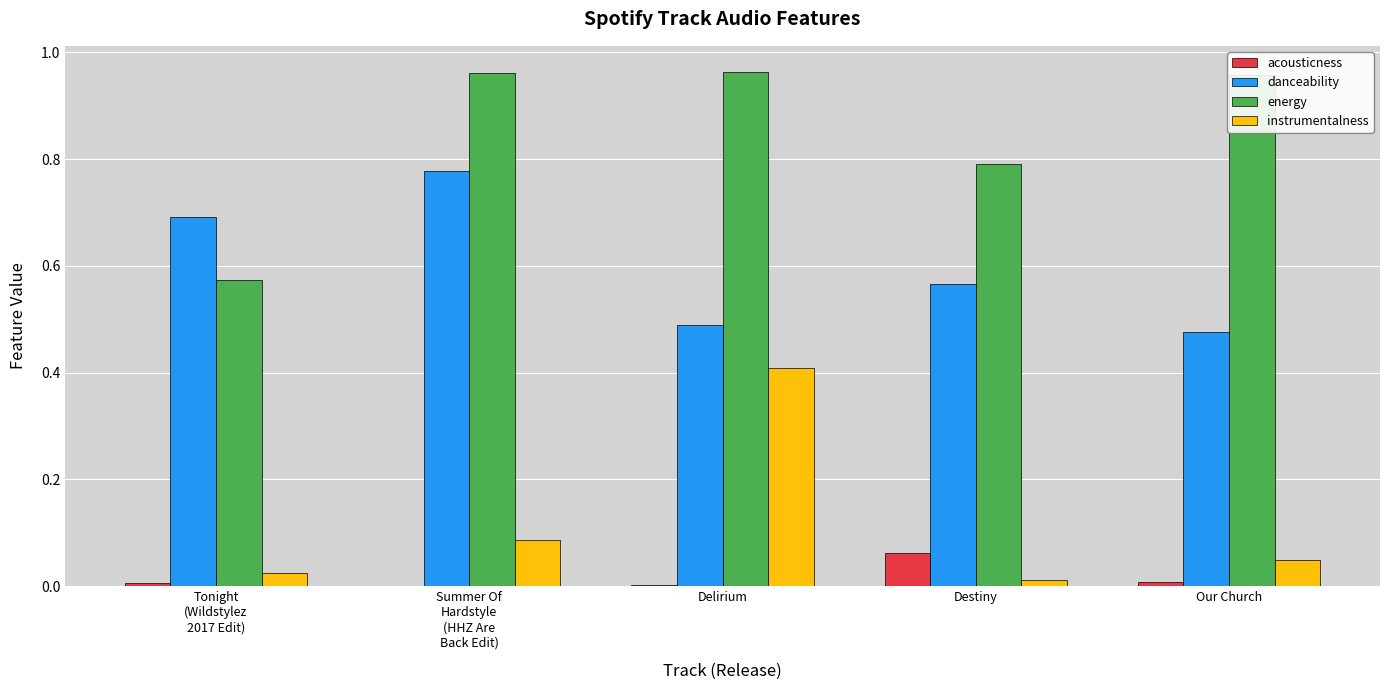

Are the bars horizontal?

No